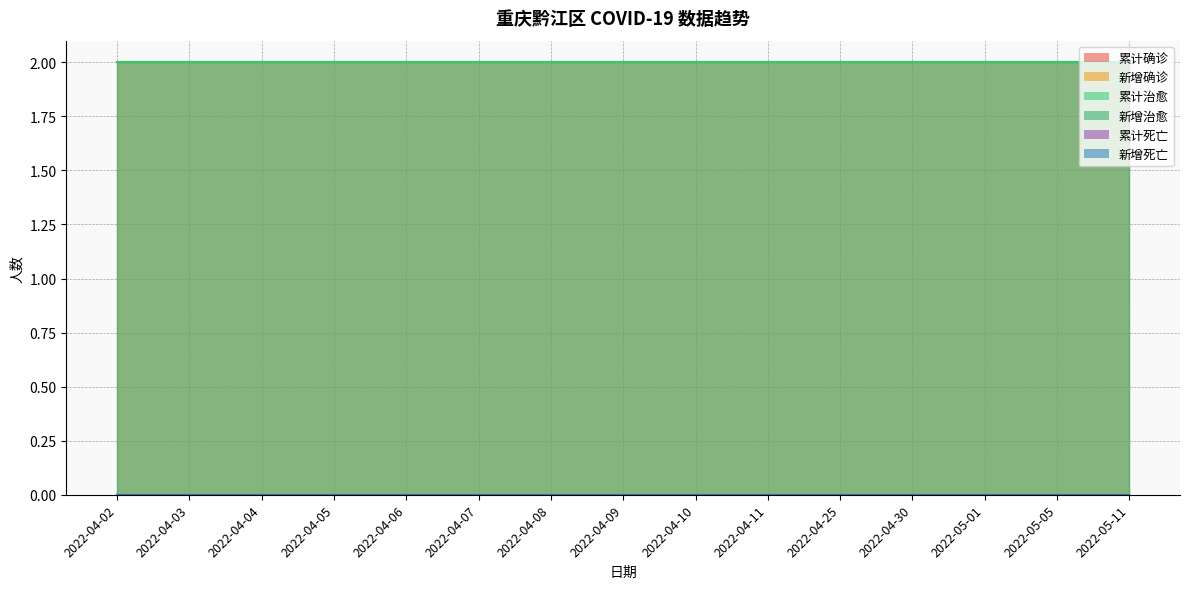

At which category is the sum across all series the highest?

2022-04-02